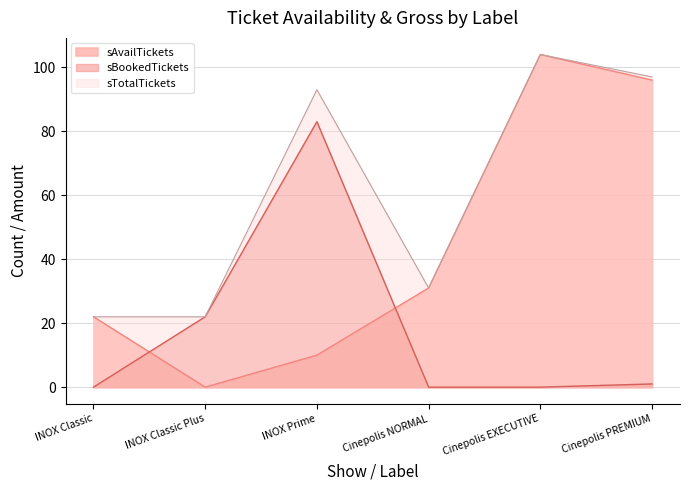

Where is the first local minimum for sTotalTickets?

Cinepolis NORMAL